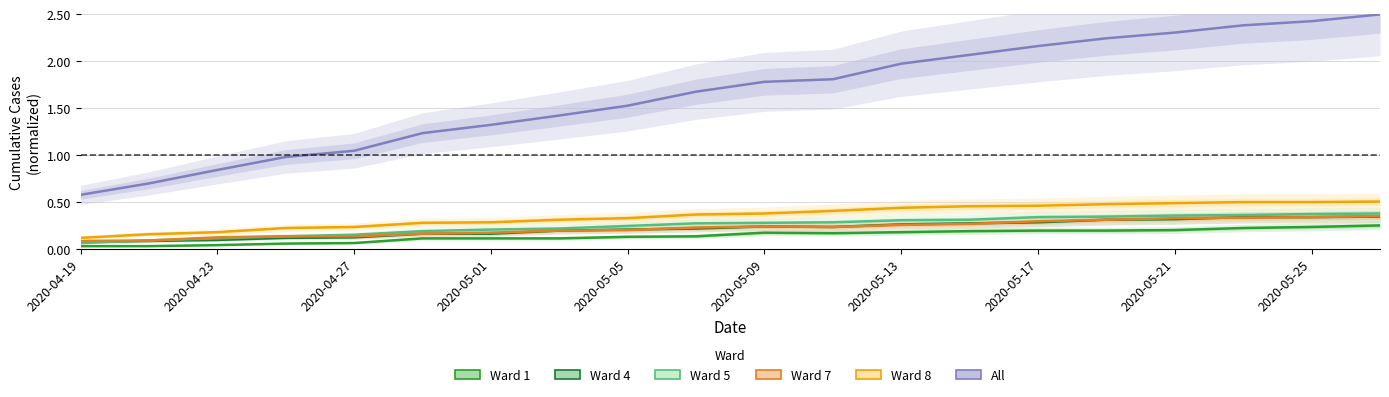

What is the total value across all series at 13?

3.6